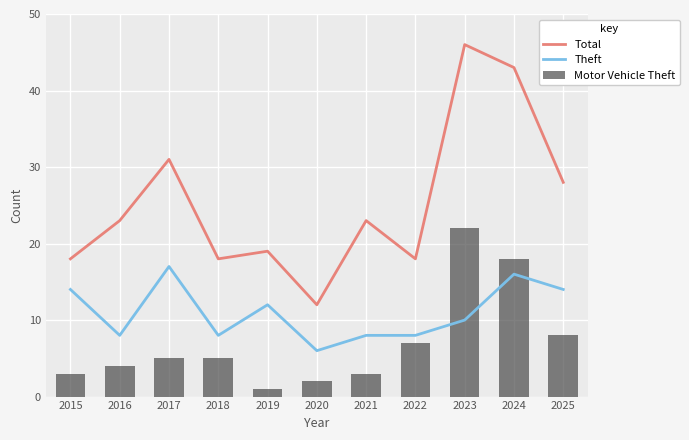

What is the maximum value for Theft?

17